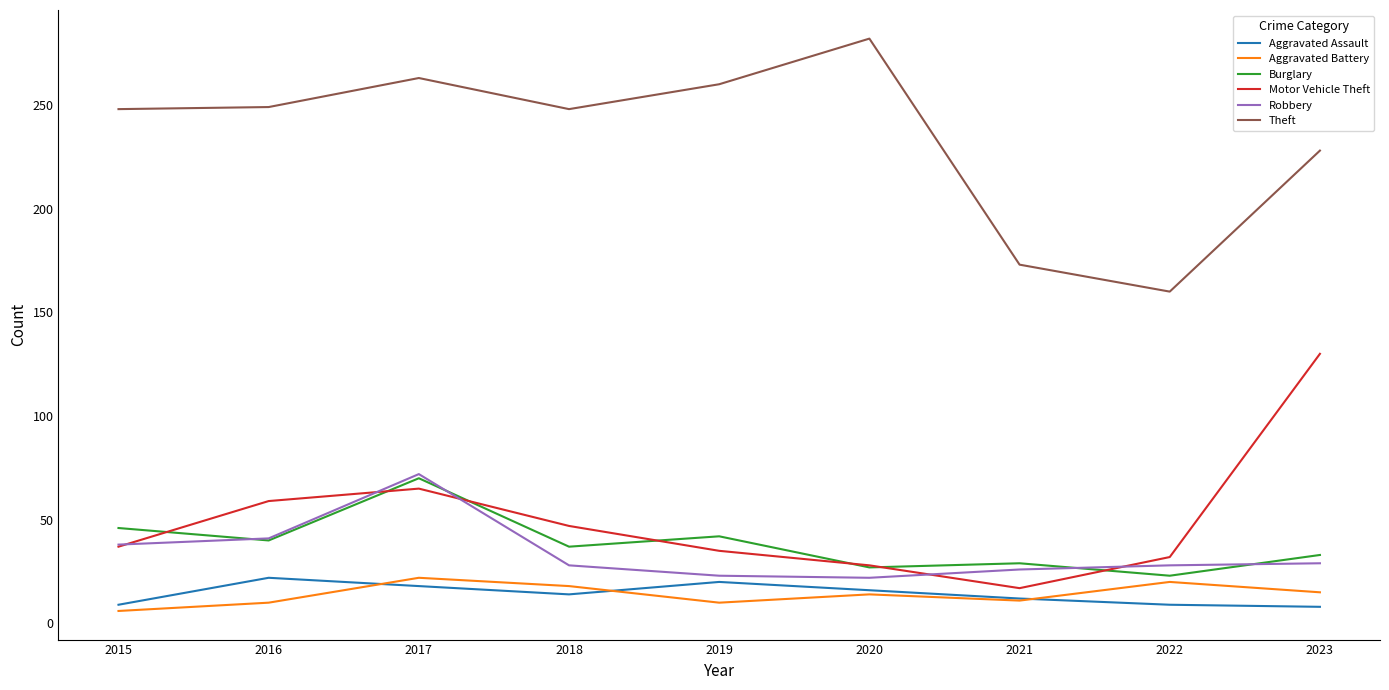

At which category is the sum across all series the highest?

2017